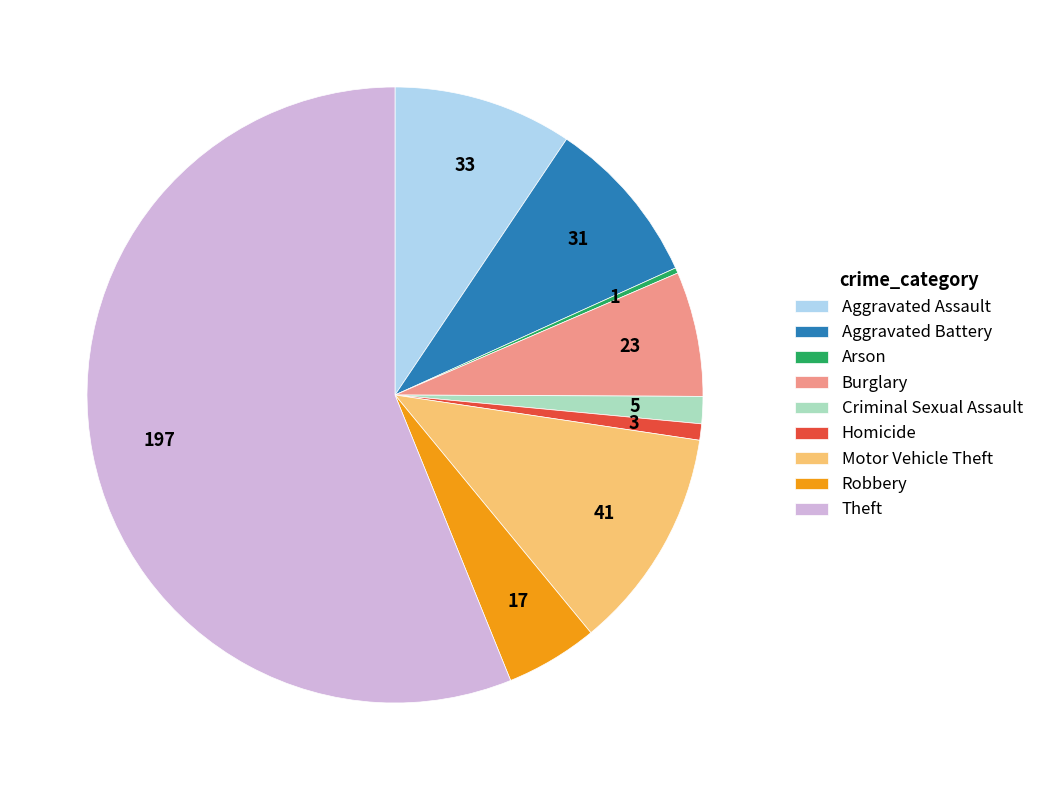

Which slice represents more than half of the pie?

Theft